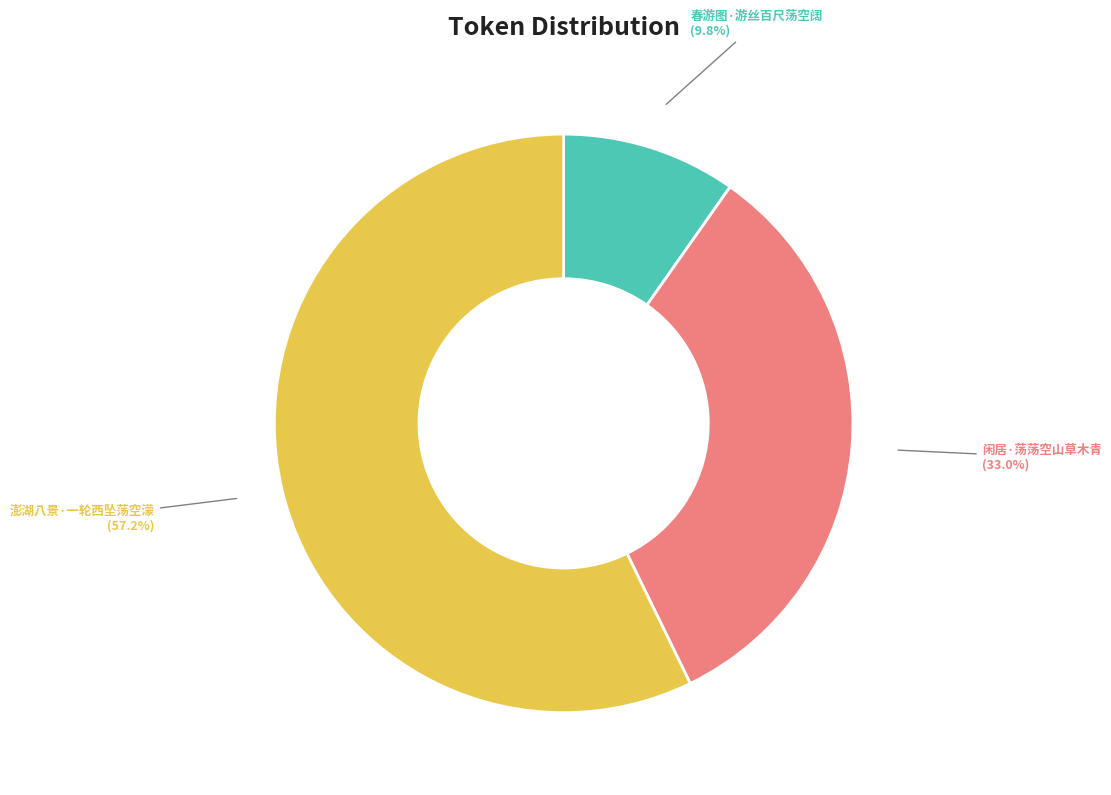

Is there a majority slice in this chart?

Yes